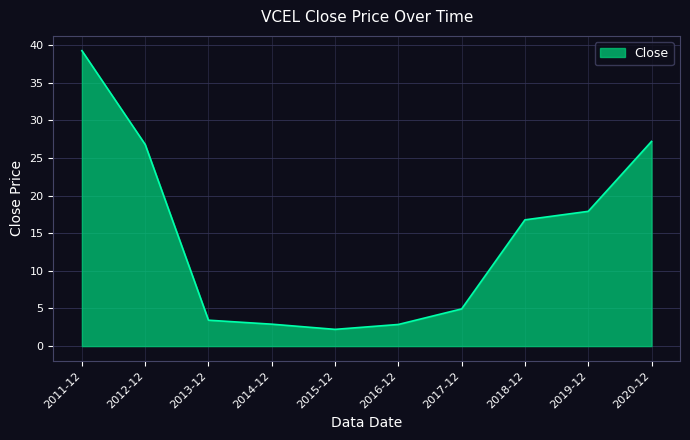

Which category has the lowest value across all series?

2015-12